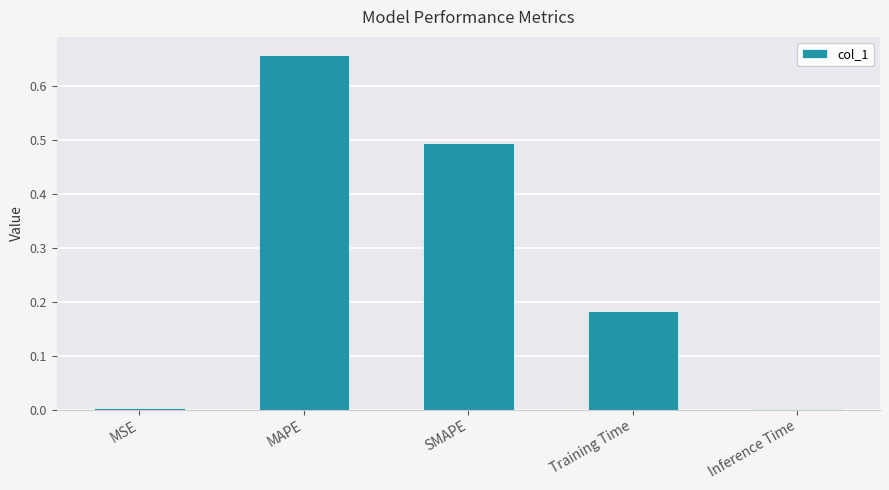

Does the chart contain stacked bars?

No